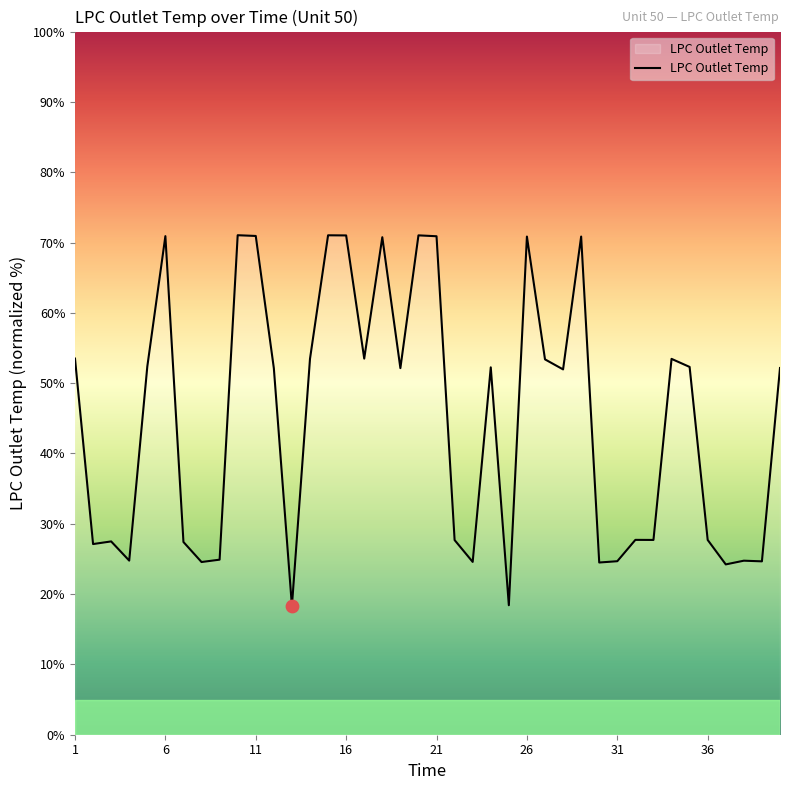

What is the greatest value displayed?

71.0